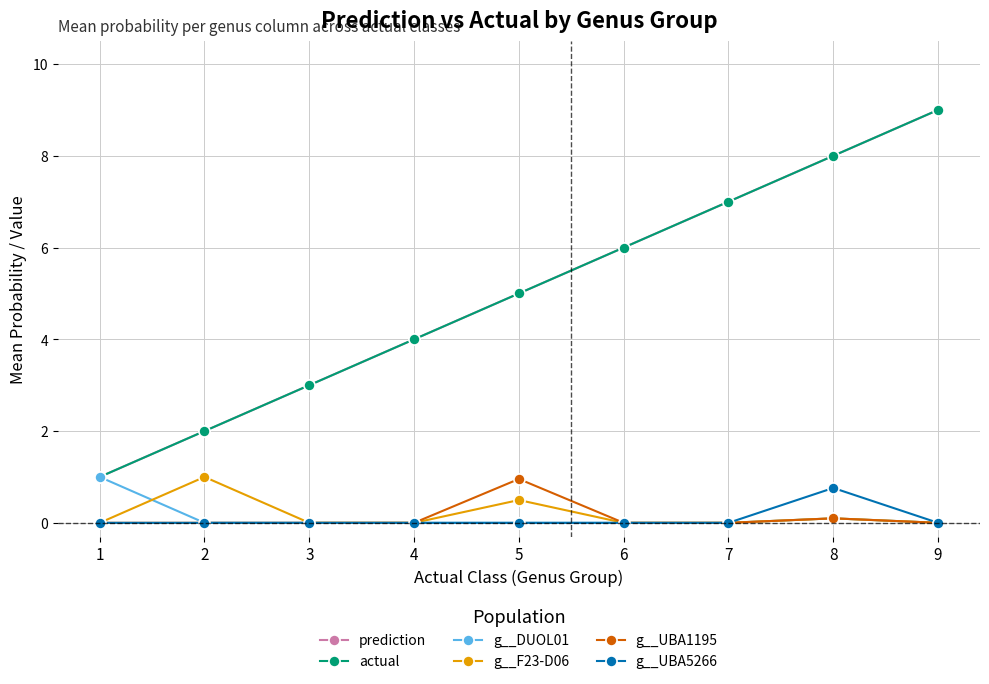

At 7, list the series in order from smallest to largest.

g__DUOL01, g__F23-D06, g__UBA1195, g__UBA5266, prediction, actual